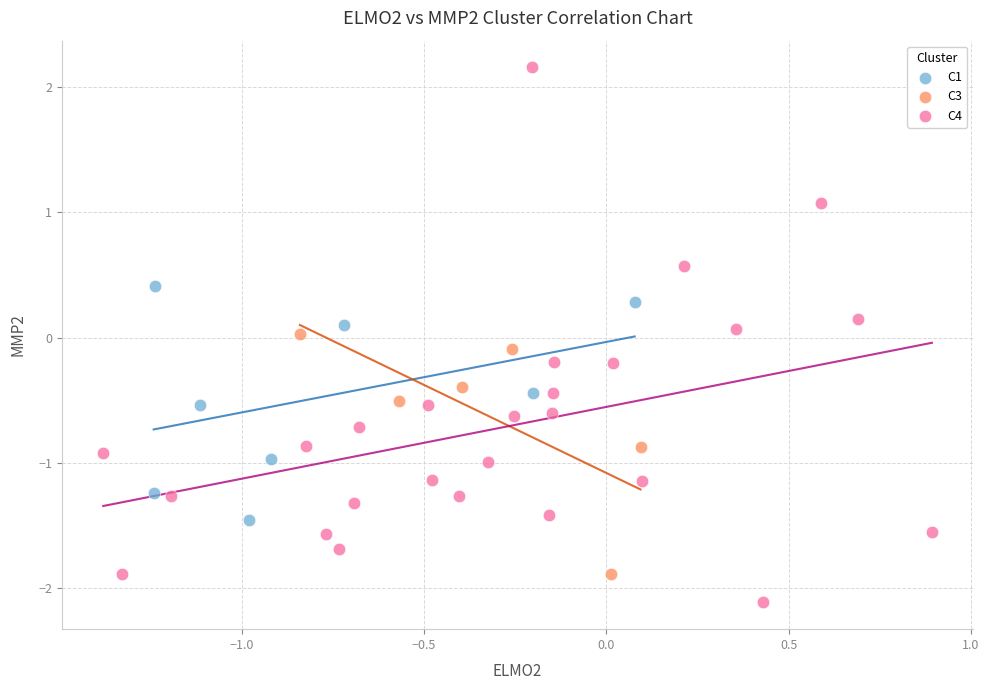

Which series contains the highest Y value?

C4